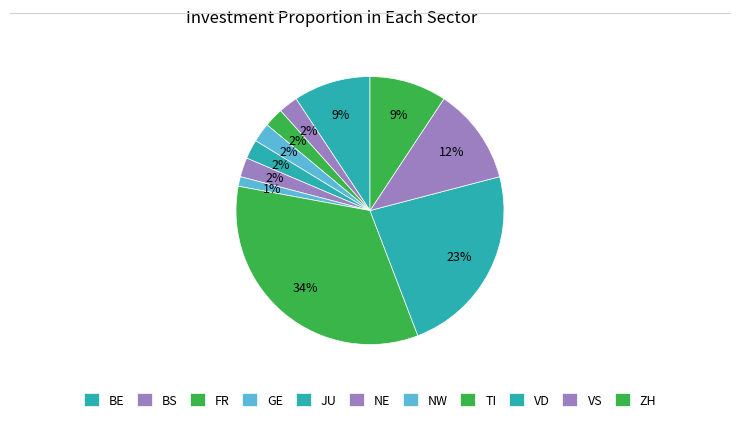

Is it true that TI is 18% of the pie?

False